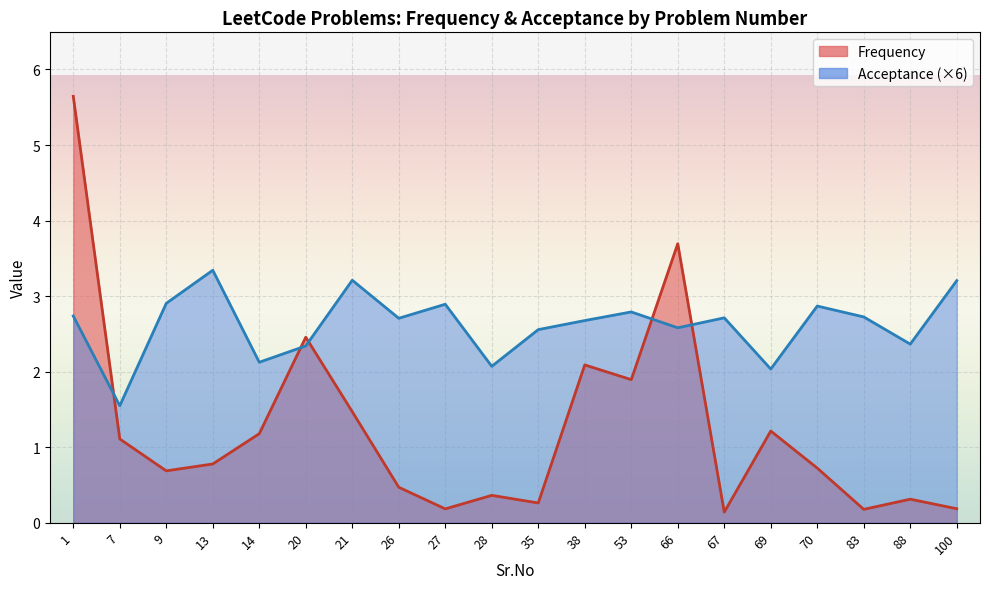

How many interior local valleys does the Frequency series have?

6